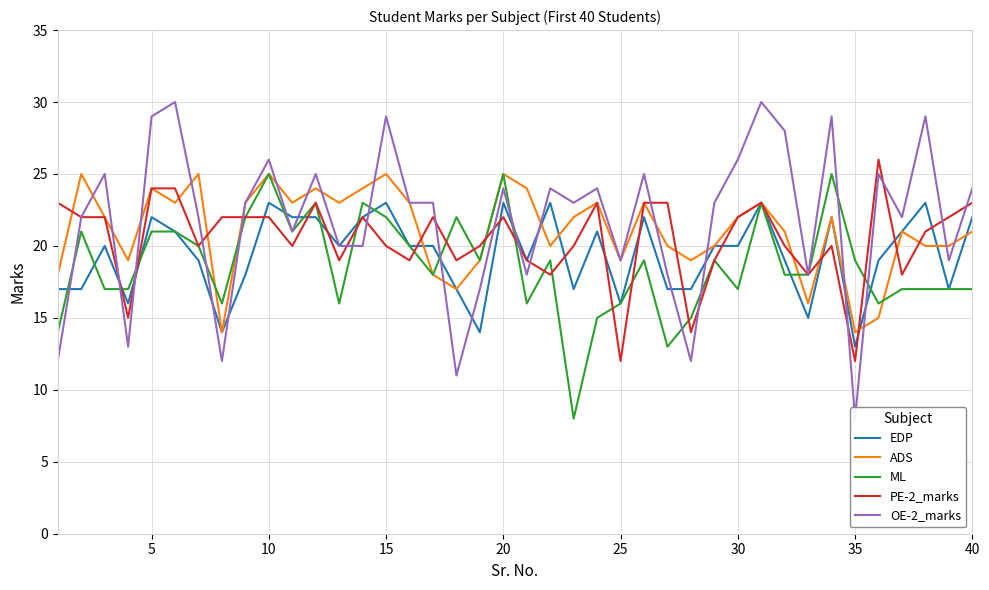

True or false: OE-2_marks has more than 1 points higher than both neighbors.

True